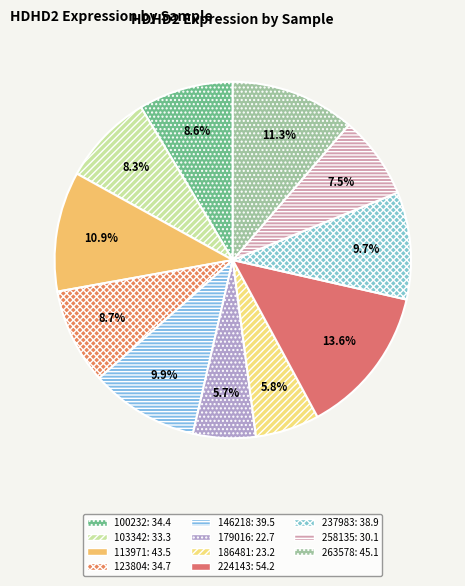

What portion of the pie excludes 100232?

91.4%